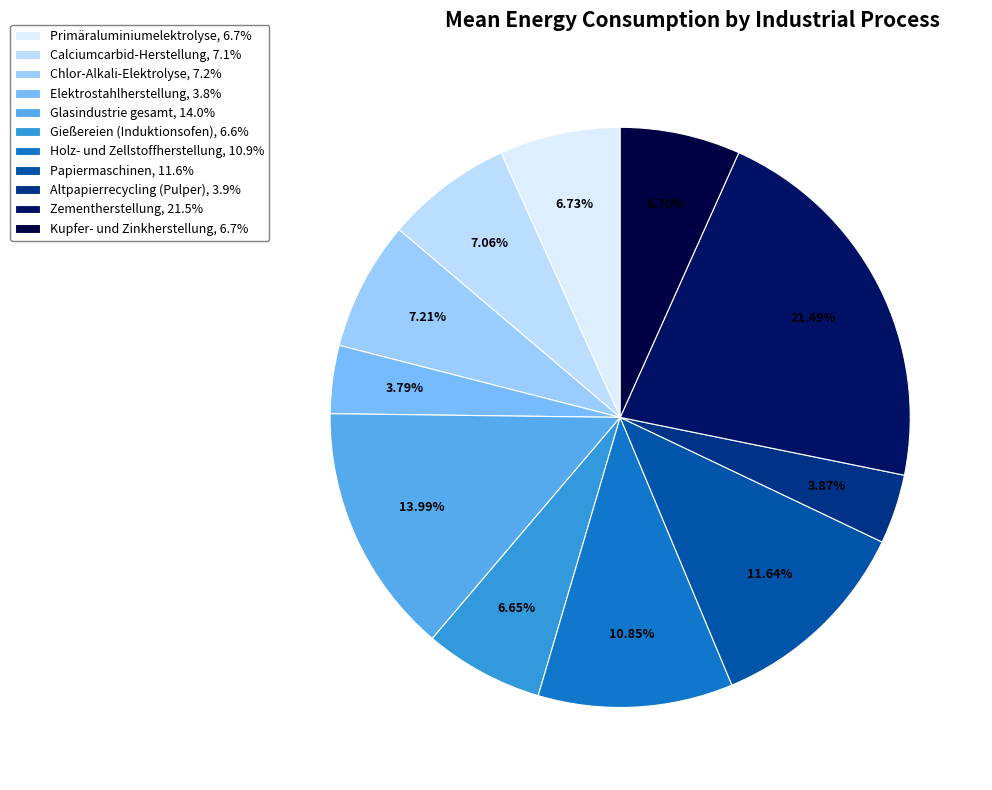

Is there any slice that represents more than half of the pie?

No